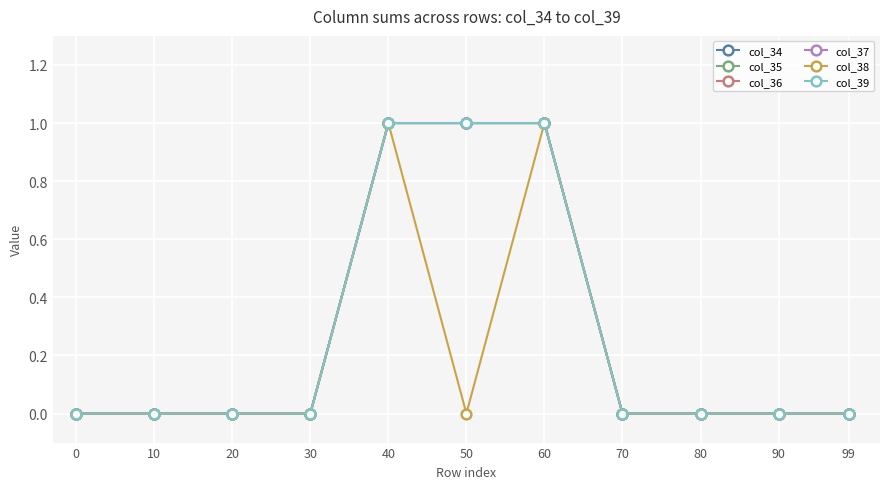

Reading left to right, what are all the values shown in this chart?

col_34: 0=0	10=0	20=0	30=0	40=1	50=1	60=1	70=0	80=0	90=0	99=0
col_35: 0=0	10=0	20=0	30=0	40=1	50=1	60=1	70=0	80=0	90=0	99=0
col_36: 0=0	10=0	20=0	30=0	40=1	50=1	60=1	70=0	80=0	90=0	99=0
col_37: 0=0	10=0	20=0	30=0	40=1	50=1	60=1	70=0	80=0	90=0	99=0
col_38: 0=0	10=0	20=0	30=0	40=1	50=0	60=1	70=0	80=0	90=0	99=0
col_39: 0=0	10=0	20=0	30=0	40=1	50=1	60=1	70=0	80=0	90=0	99=0